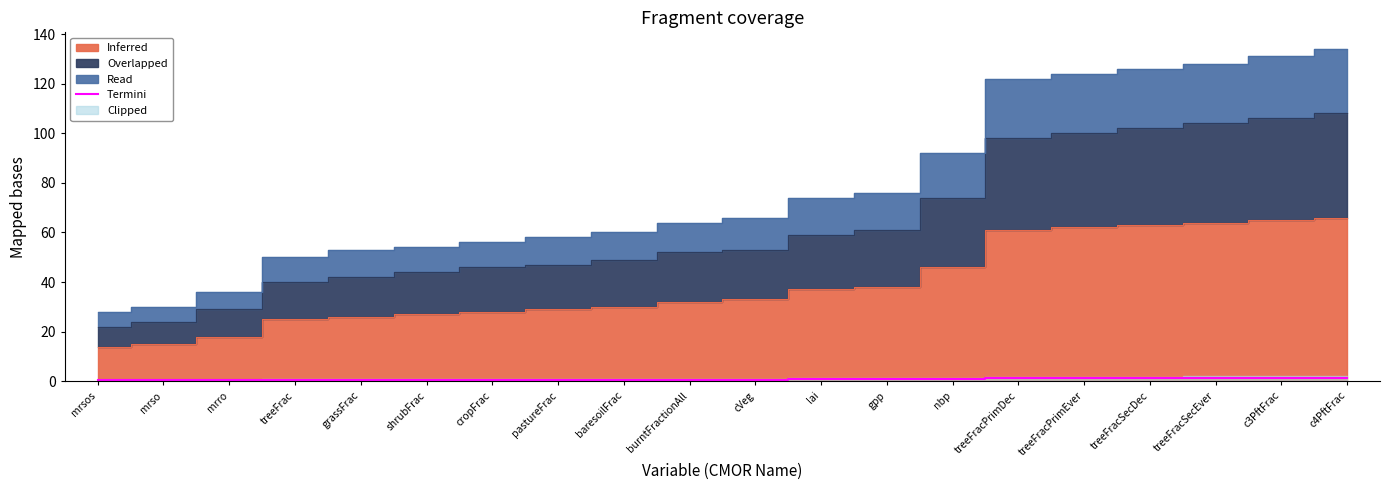

Reading left to right, list all the values displayed in this chart.

0.3	0.3	0.4	0.5	0.6	0.5	0.5	0.6	0.6	0.6	0.7	0.8	0.8	0.9	1.2	1.2	1.2	1.2	1.2	1.3